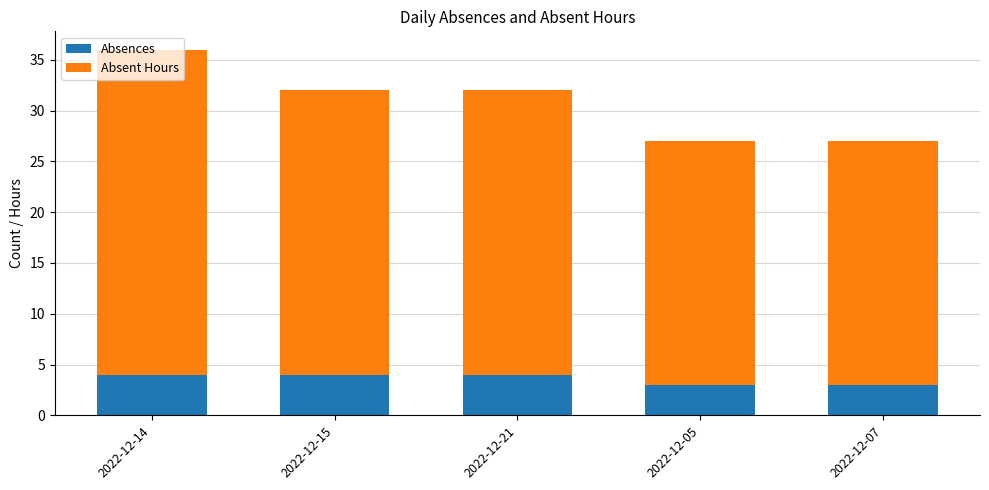

What is the average value of the Absences series?

4